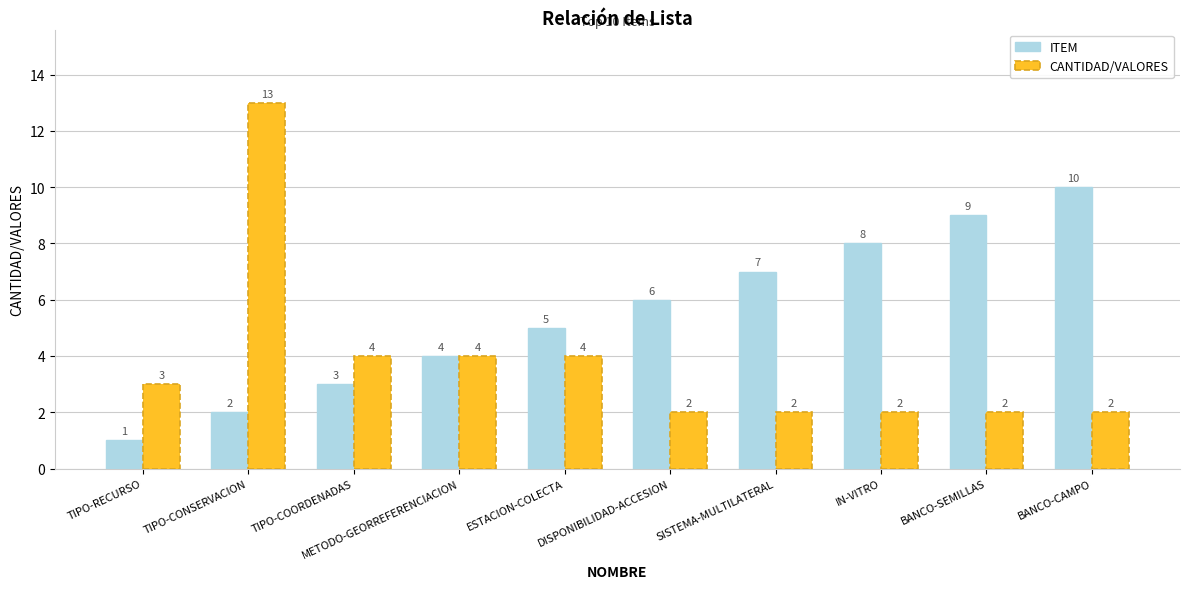

Reading left to right, extract all data points from this chart.

ITEM: TIPO-RECURSO=1	TIPO-CONSERVACION=2	TIPO-COORDENADAS=3	METODO-GEORREFERENCIACION=4	ESTACION-COLECTA=5	DISPONIBILIDAD-ACCESION=6	SISTEMA-MULTILATERAL=7	IN-VITRO=8	BANCO-SEMILLAS=9	BANCO-CAMPO=10
CANTIDAD/VALORES: TIPO-RECURSO=3	TIPO-CONSERVACION=13	TIPO-COORDENADAS=4	METODO-GEORREFERENCIACION=4	ESTACION-COLECTA=4	DISPONIBILIDAD-ACCESION=2	SISTEMA-MULTILATERAL=2	IN-VITRO=2	BANCO-SEMILLAS=2	BANCO-CAMPO=2